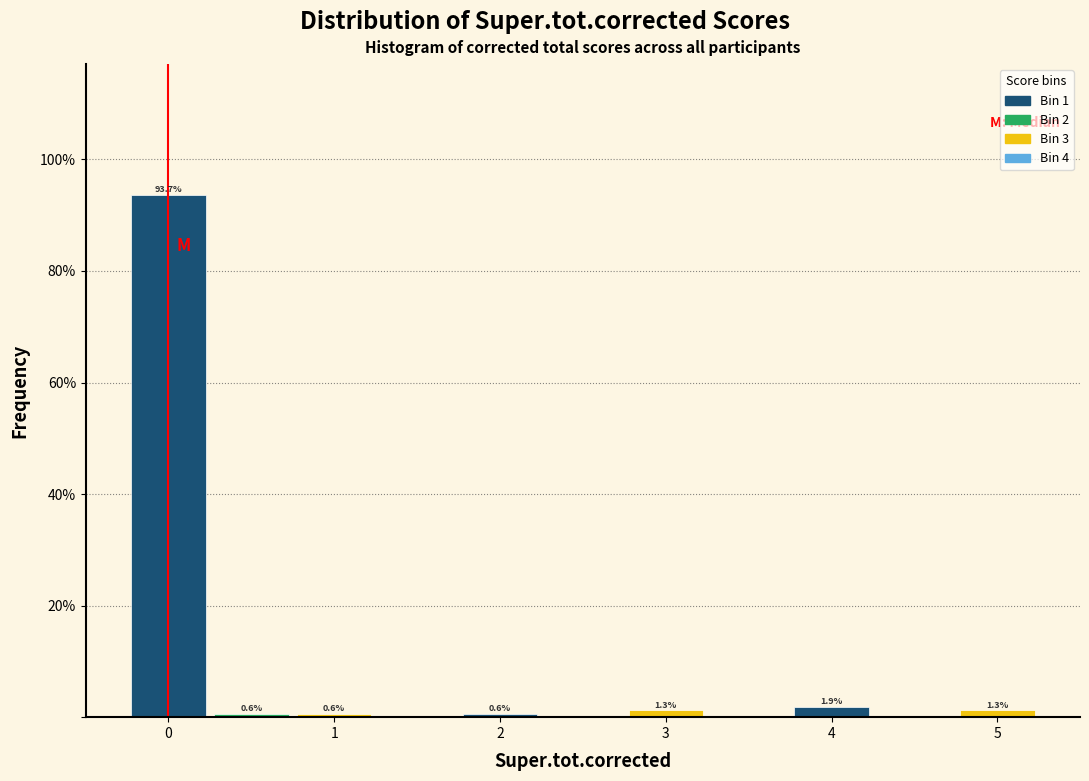

Over which range of the x-axis is the bar tallest?

-0.25 to 0.25